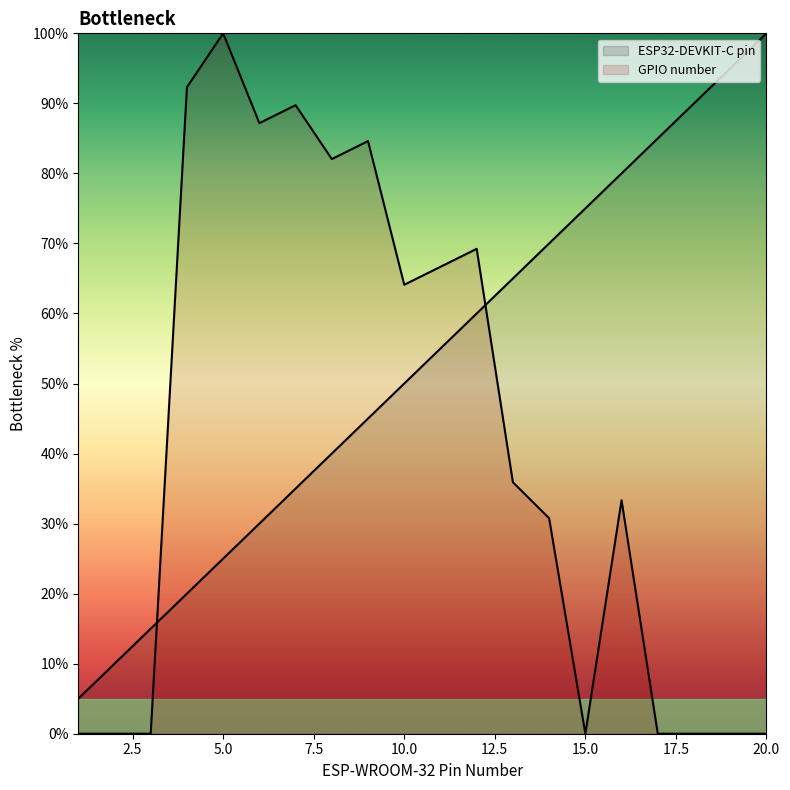

How many series are shown in this chart?

2